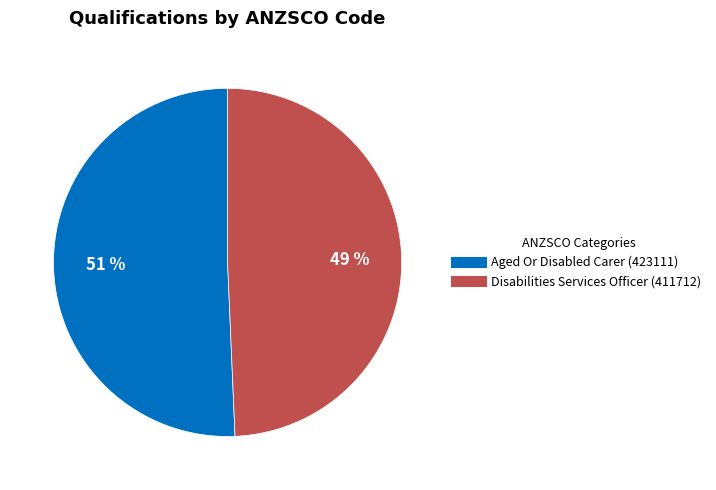

Is there a majority slice in this chart?

Yes